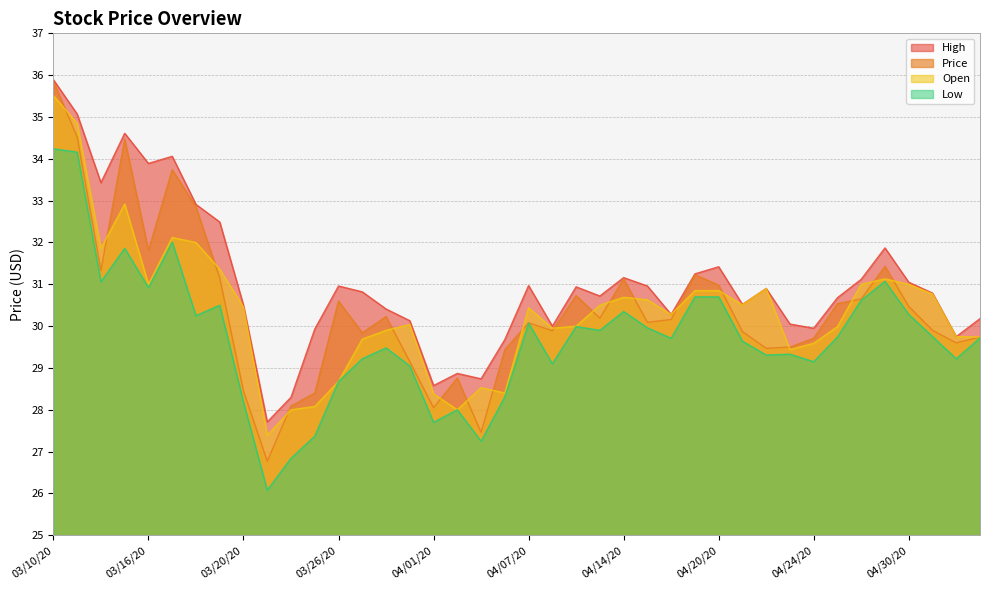

List the series in order of their peak value, lowest first.

Low, Open, Price, High